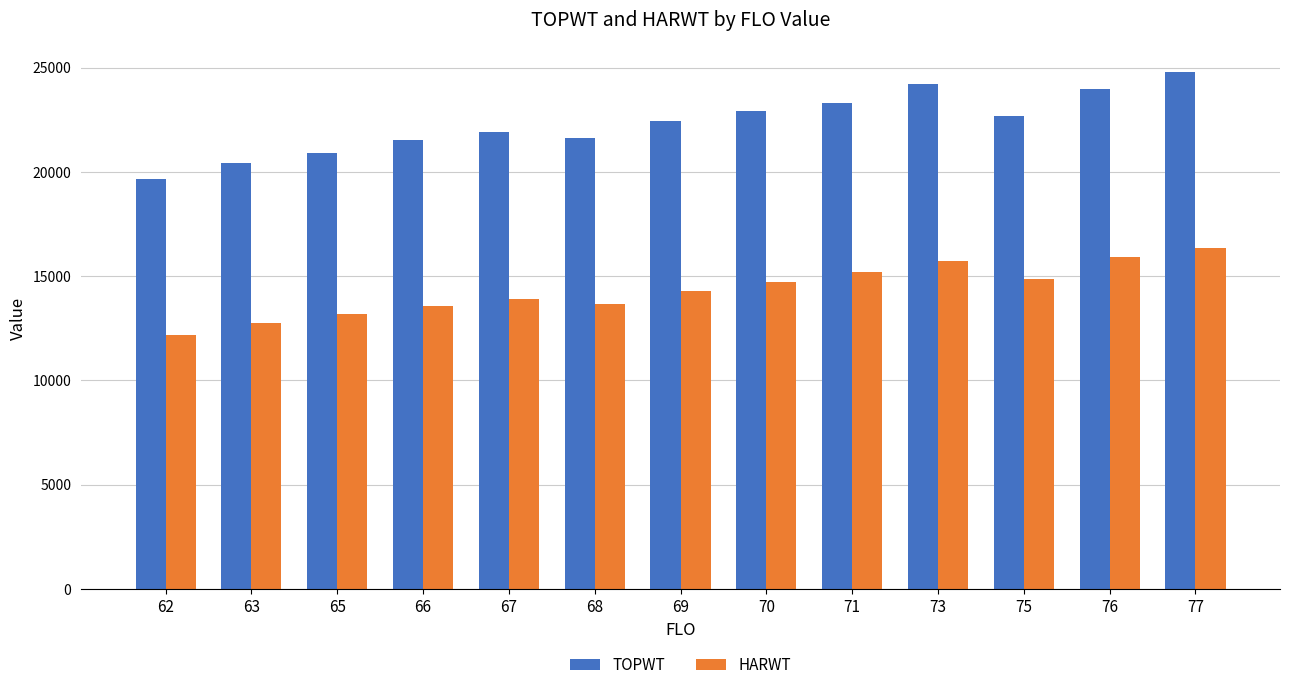

What is the difference between the highest and lowest values at 77?

8413